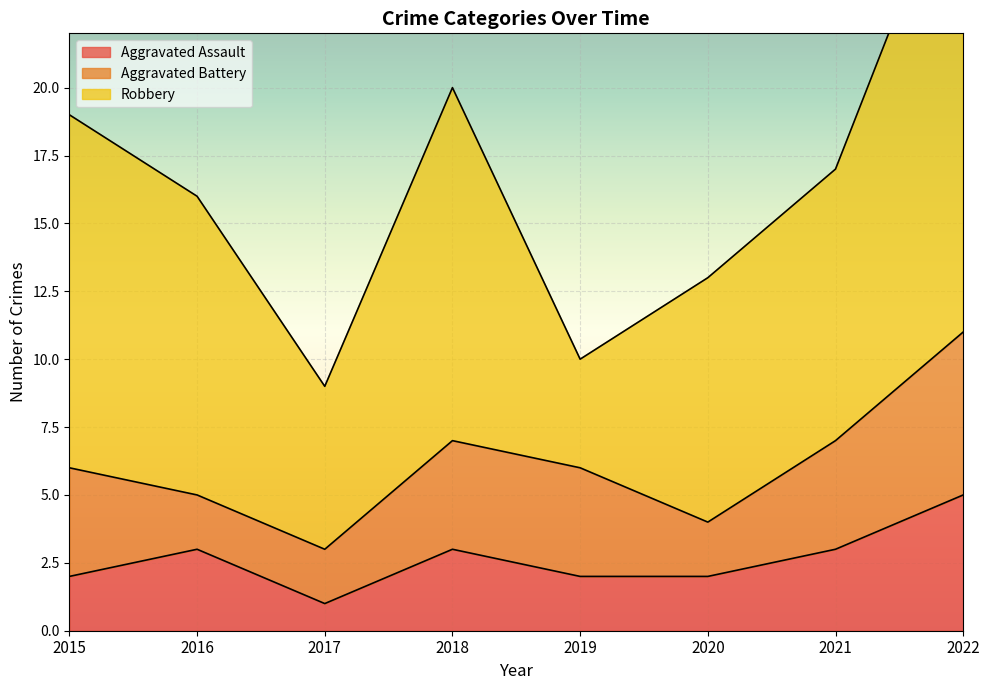

At which label does Aggravated Assault reach its minimum?

2017